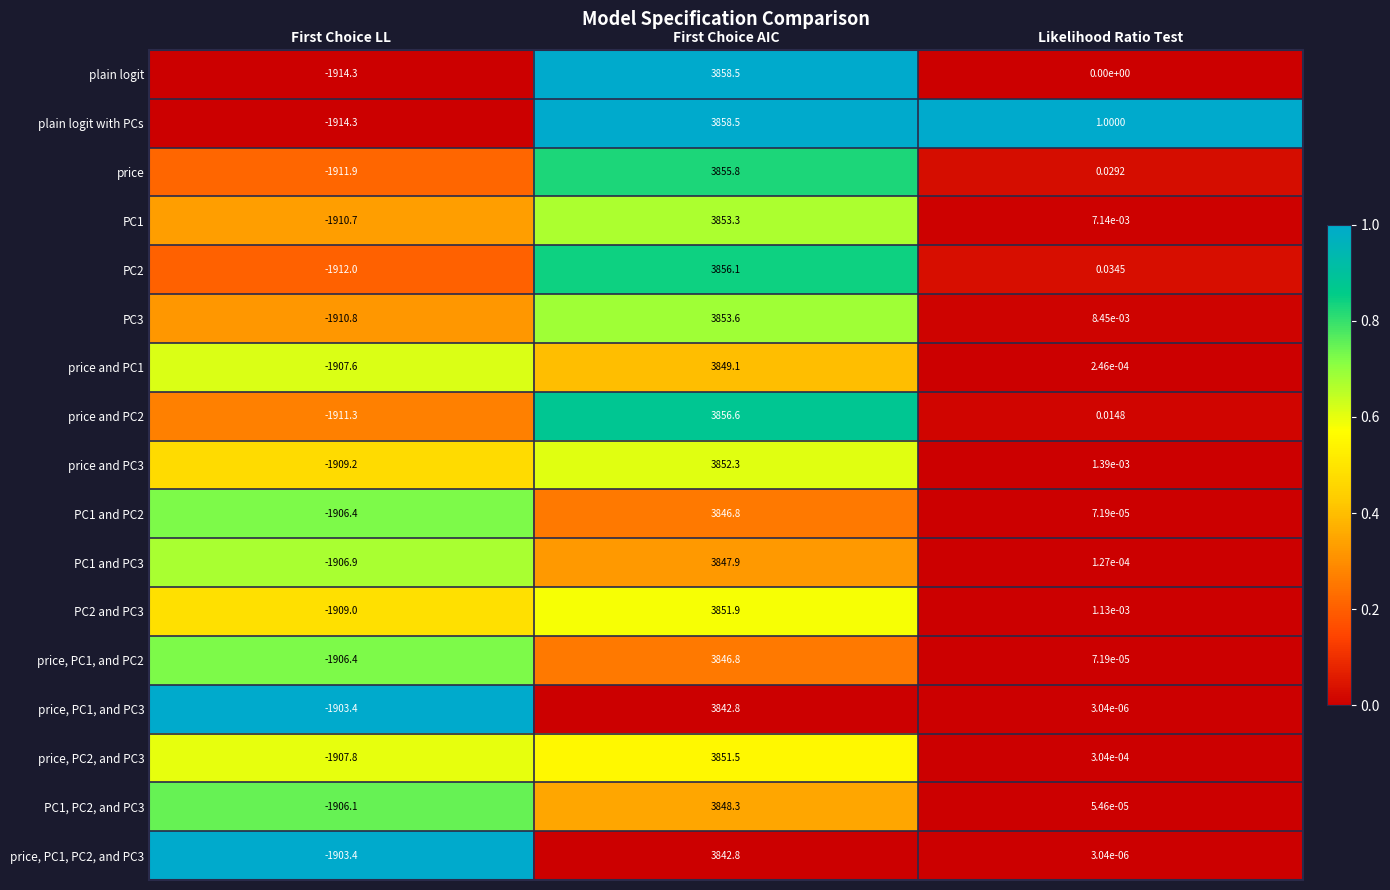

Between First Choice AIC and Likelihood Ratio Test, which series saw the biggest shift?

plain logit